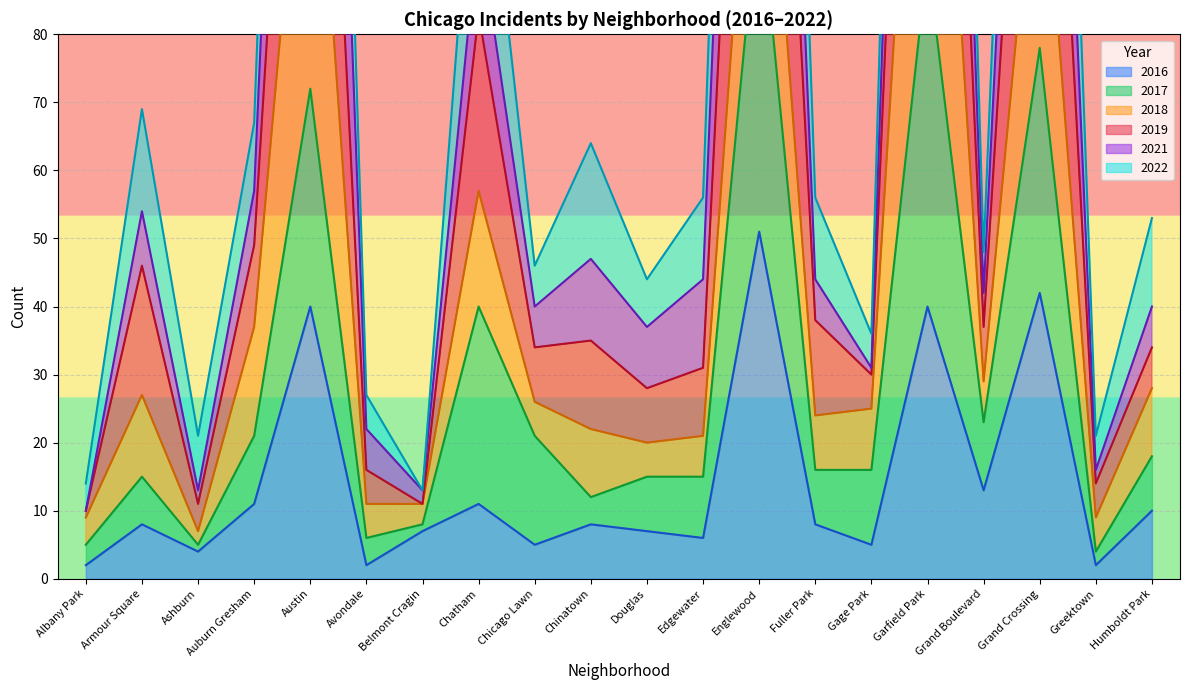

What is the maximum value for 2016?

51